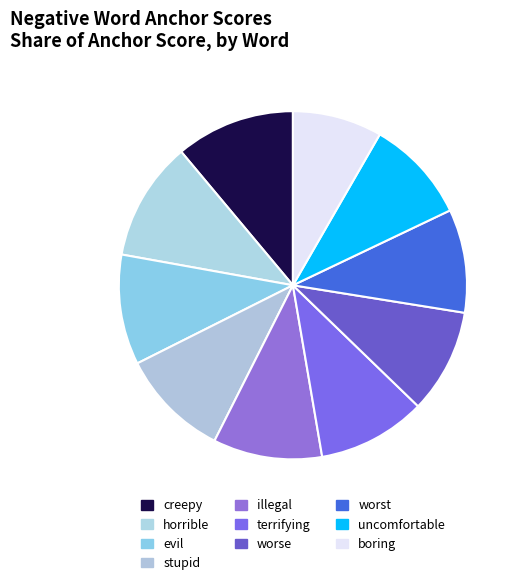

Count the number of slices in the pie.

10